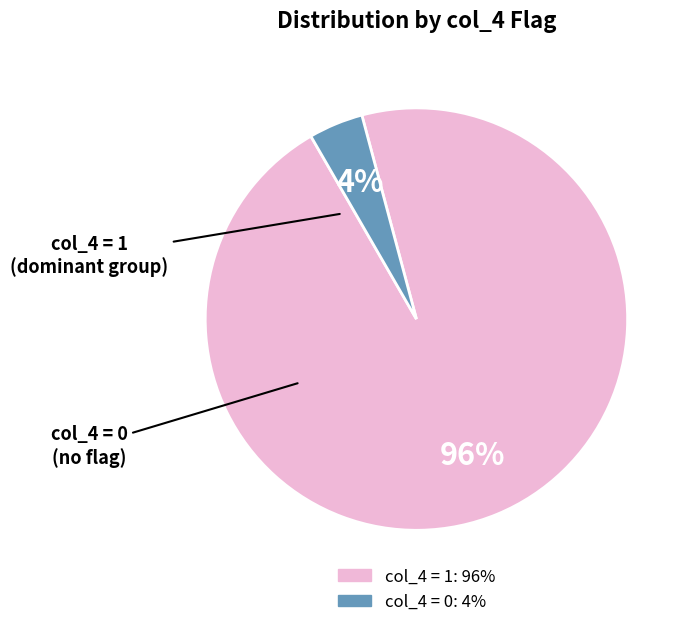

To the nearest percent, what is the difference between the largest and smallest slice percentages?

92%